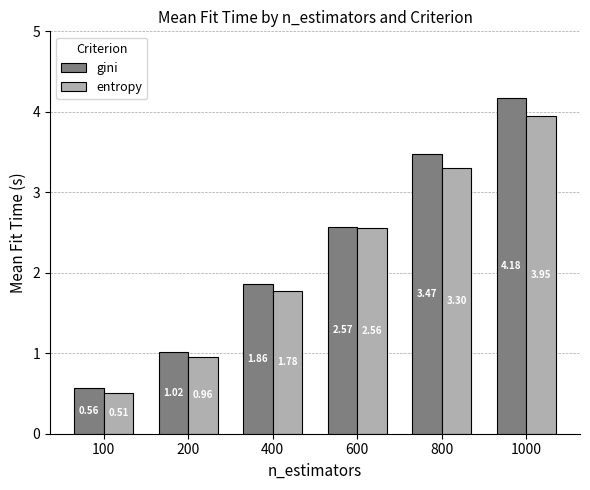

Rank the categories by entropy value from lowest to highest.

100, 200, 400, 600, 800, 1000